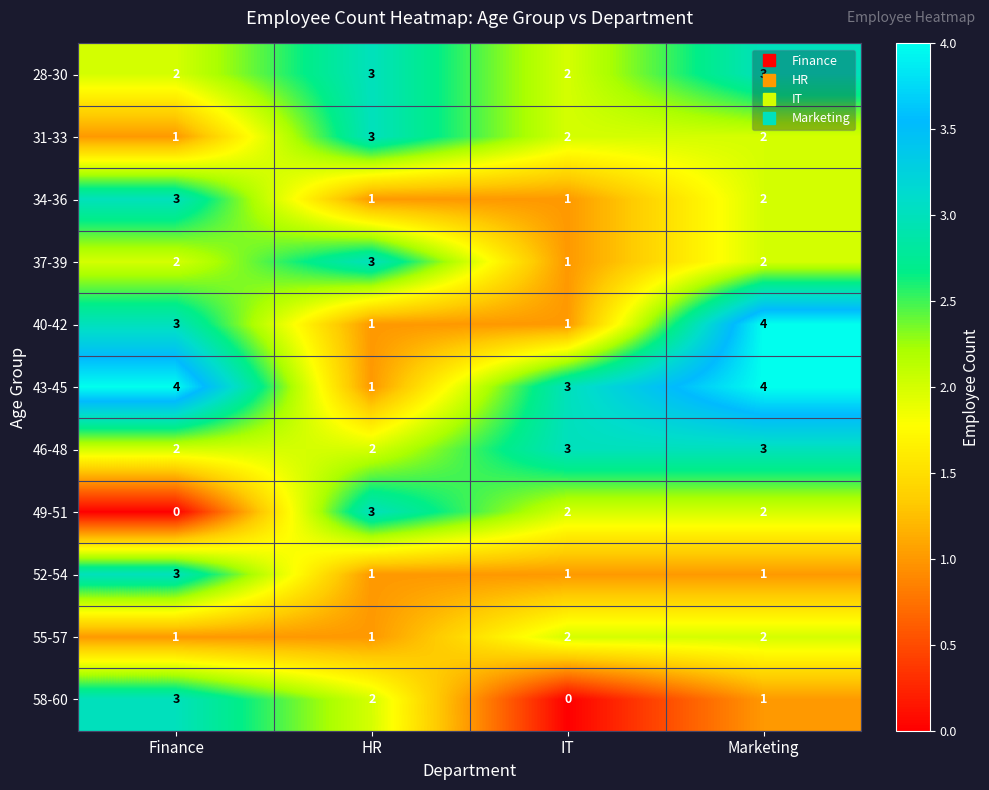

Count the 49-51 values in the range 2 to 3.

3